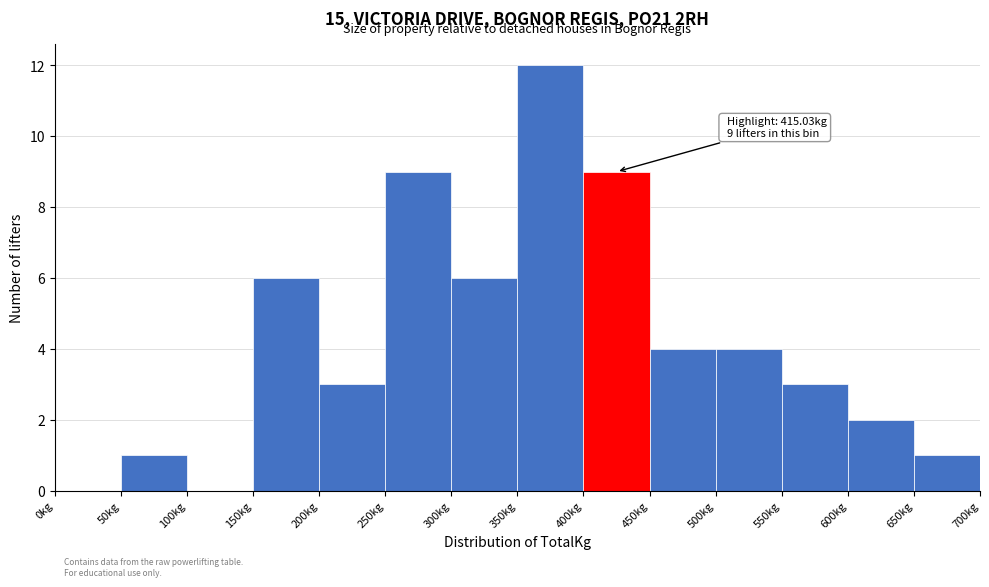

Over which range of the x-axis is the bar tallest?

350 to 400